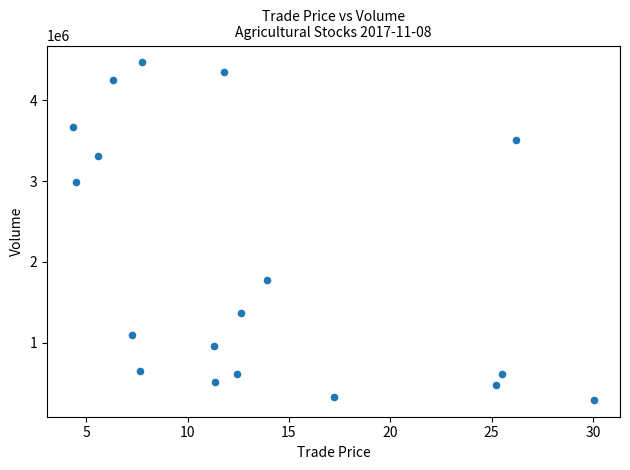

What is the range of Y values (max minus min)?

4179242